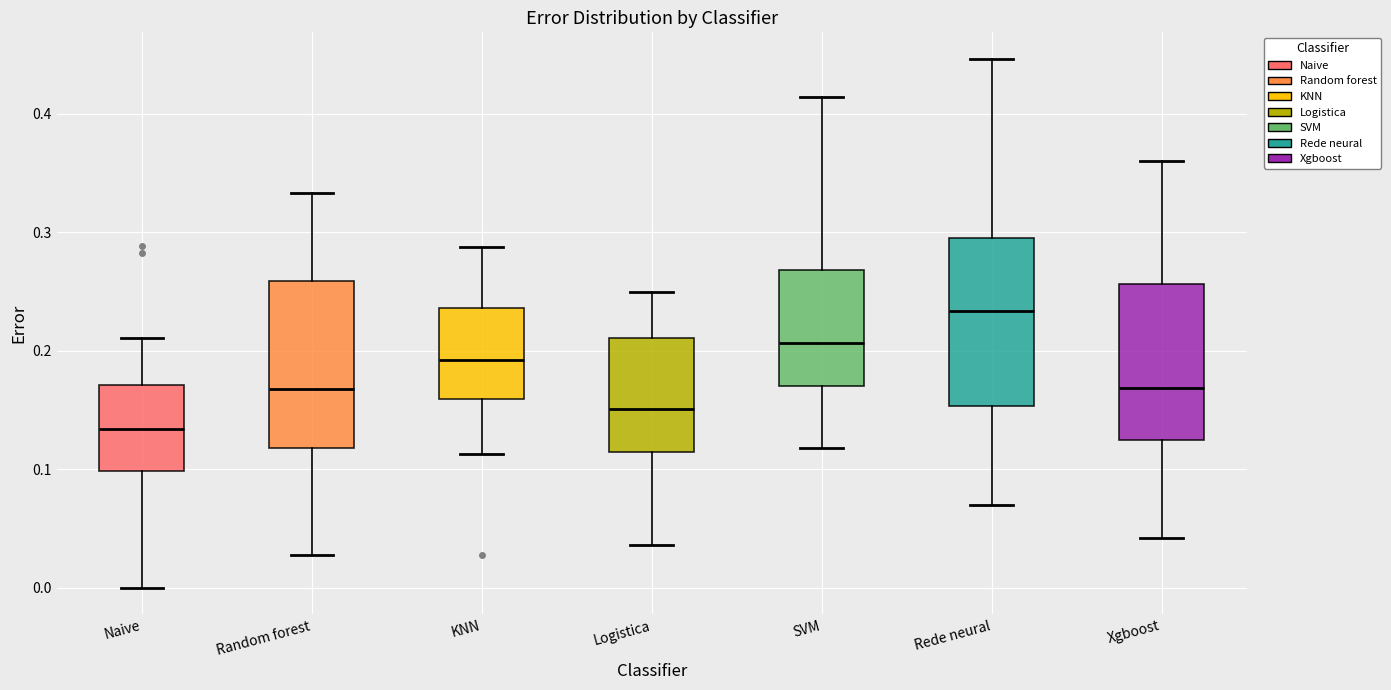

Which box's median line is the lowest?

Naive